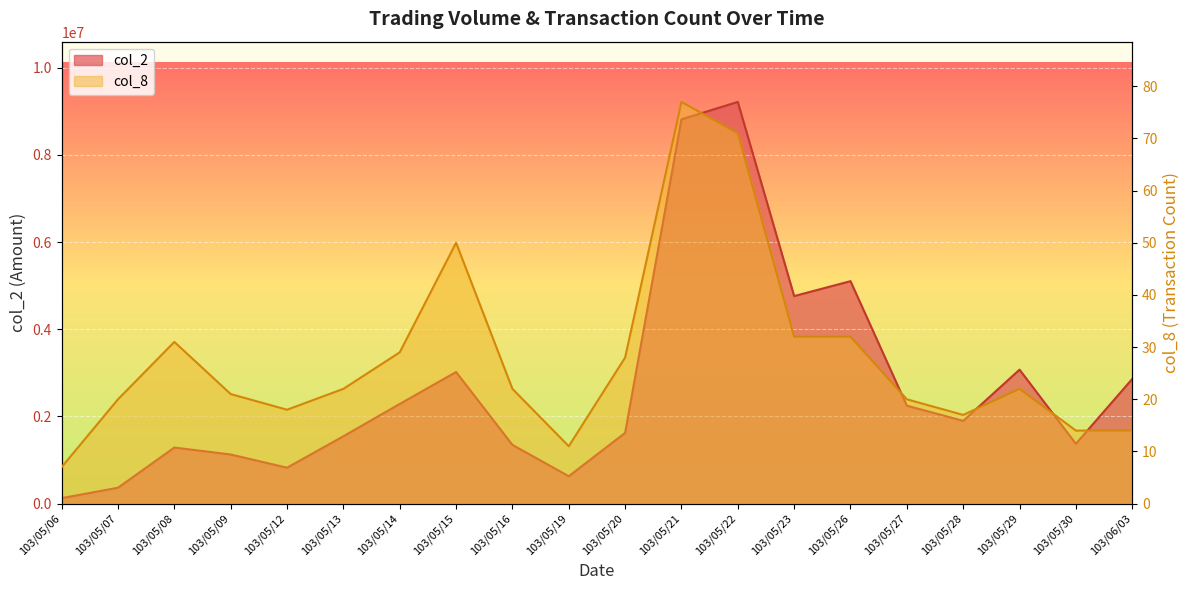

What is the difference between the col_8 values at 103/05/20 and 103/05/06?

21